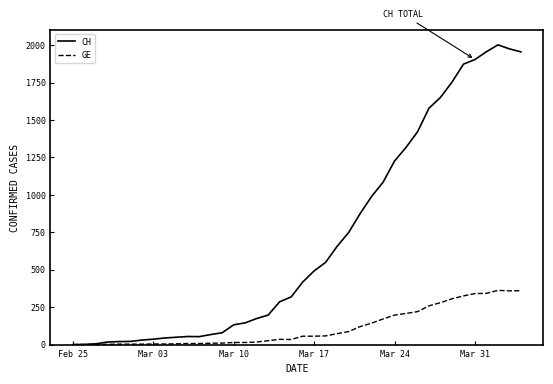

Which series has the widest spread of values?

CH